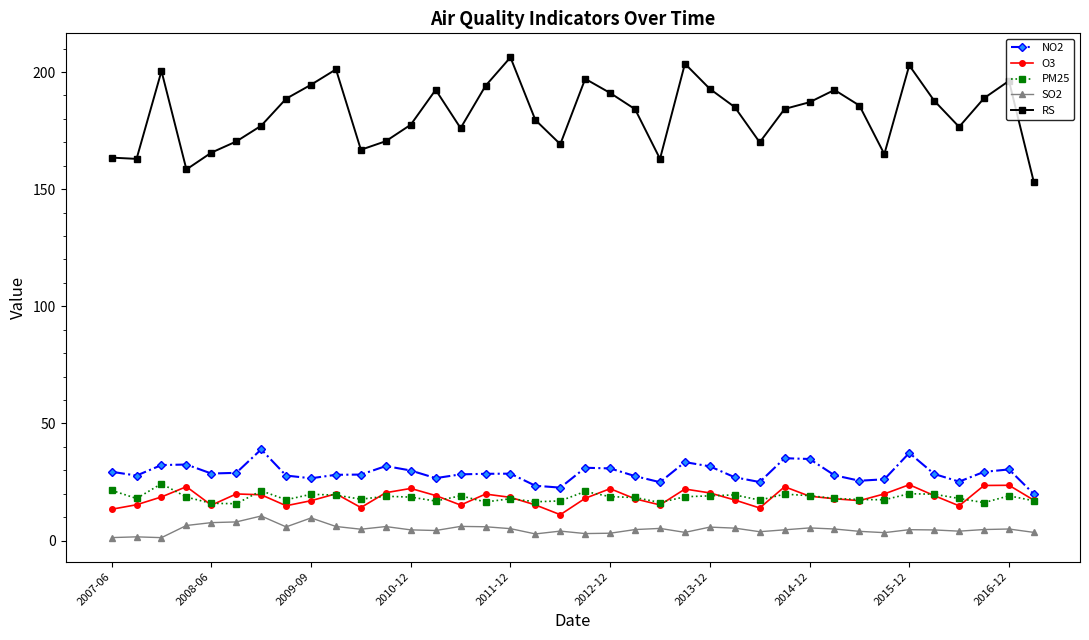

Which series has the largest total across all categories?

RS